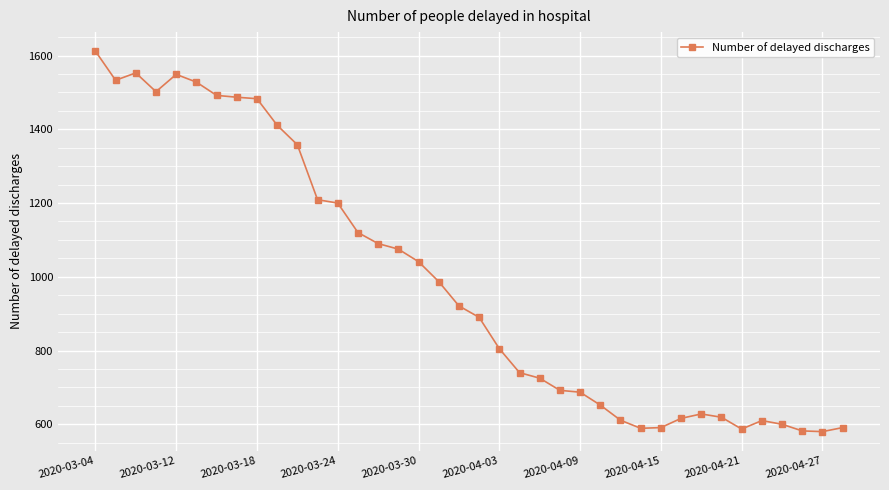

What is the smallest value displayed?

580